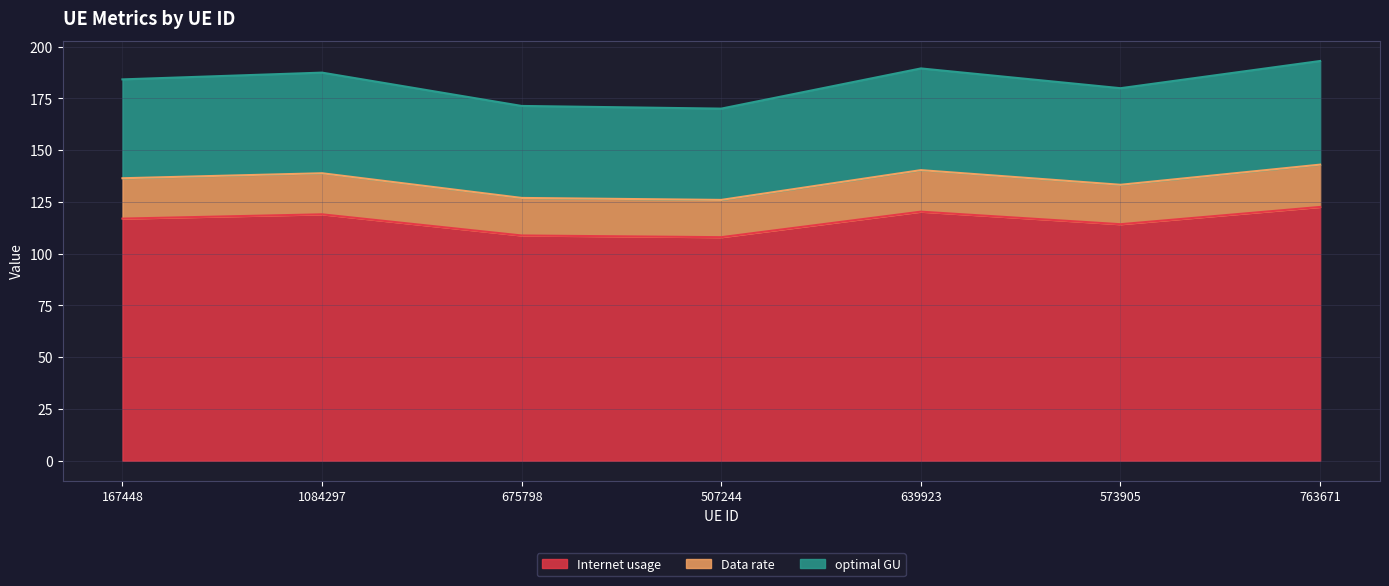

What is the total value across all series at 507244?

170.0